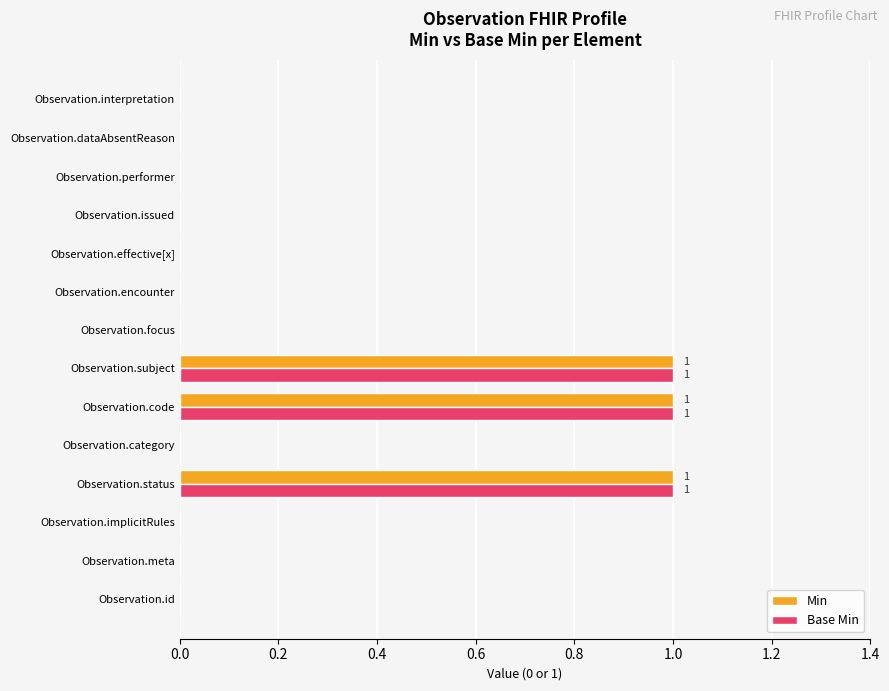

Is it true that Base Min equals 0 at Observation.status?

False